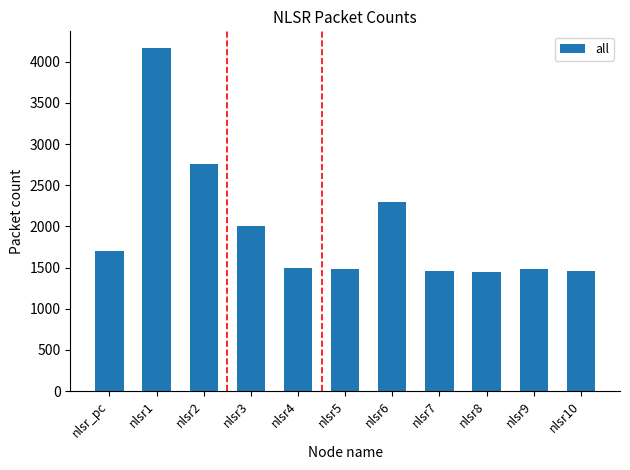

What is the maximum value shown in the chart?

4162